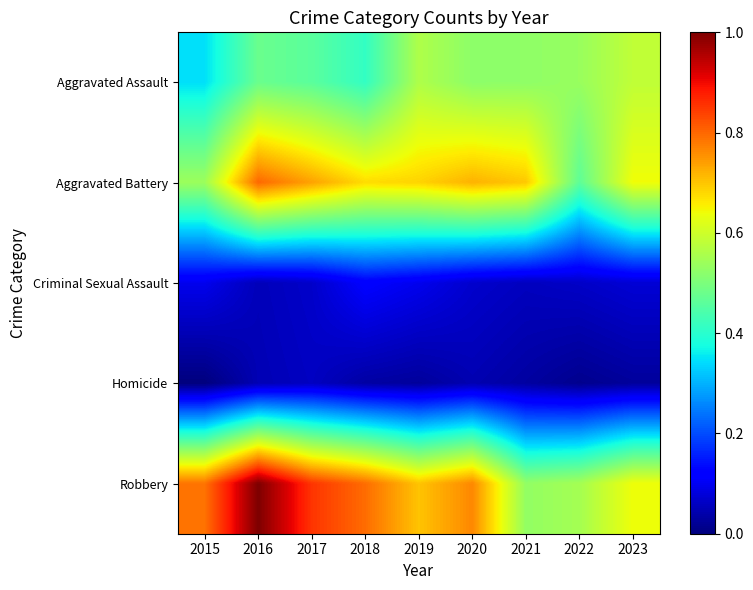

Which series has the largest range (max minus min)?

Robbery